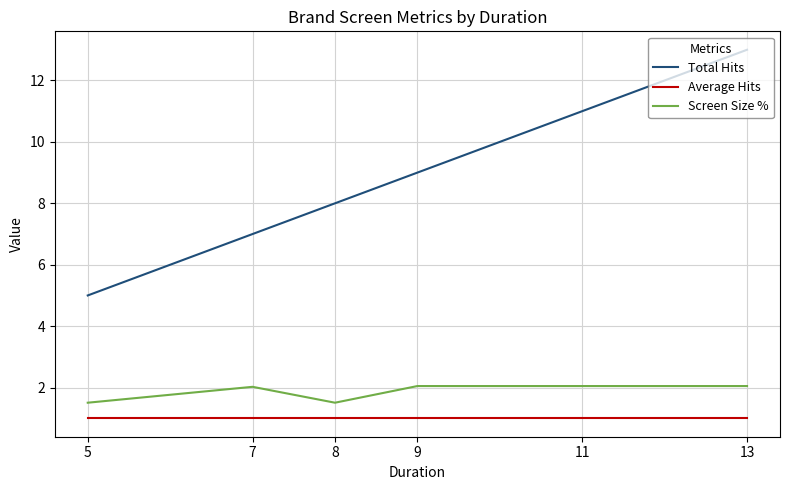

Is it true that Total Hits equals 13.0 at 13?

True